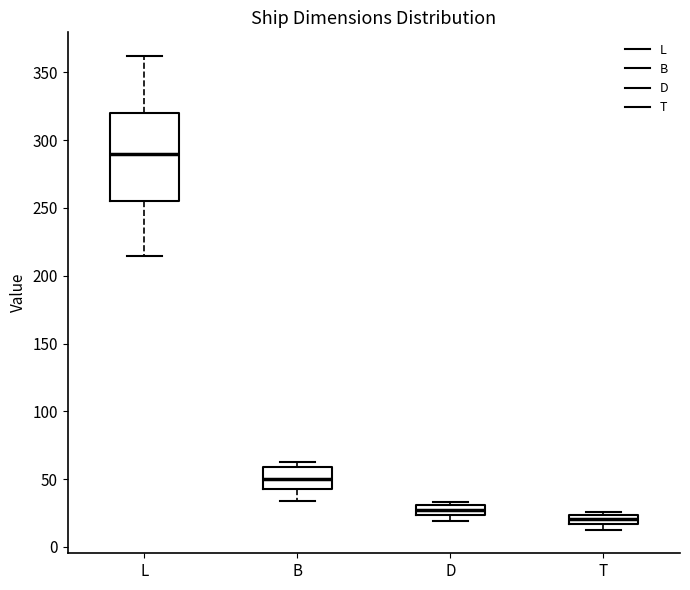

Where is the lower edge of the box for L on the y-axis? The values are not printed on the chart, so give them approximately, as read against the axis.

255